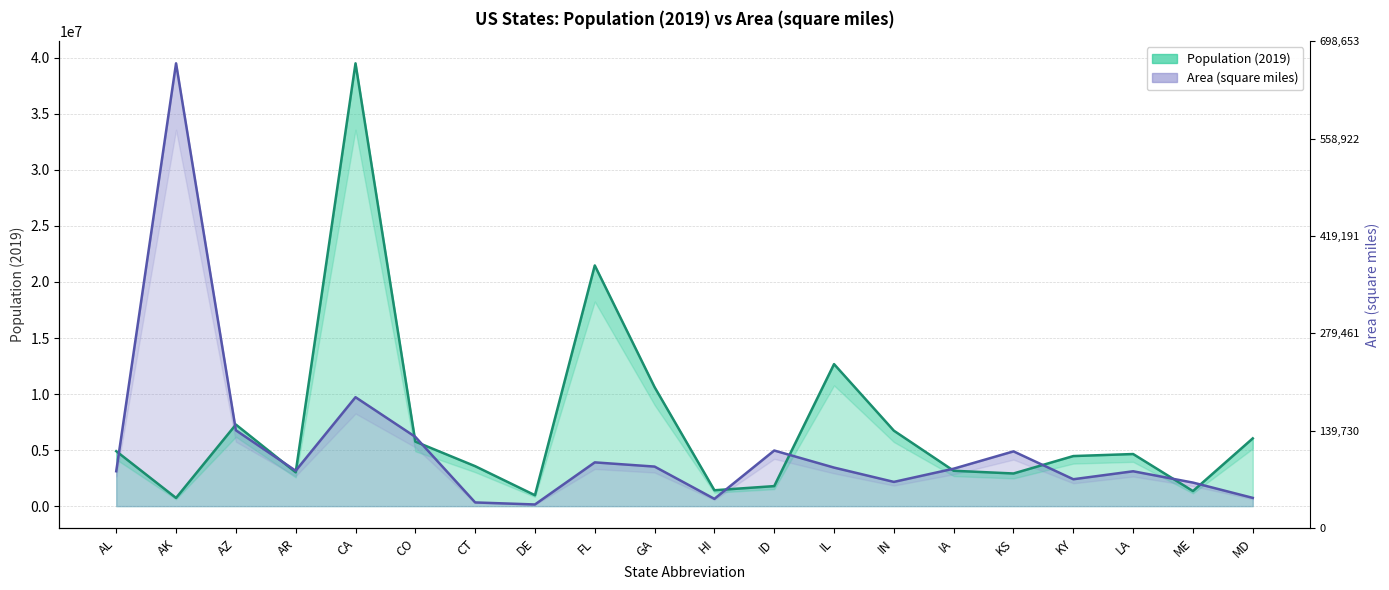

What position from the right is CT?

14